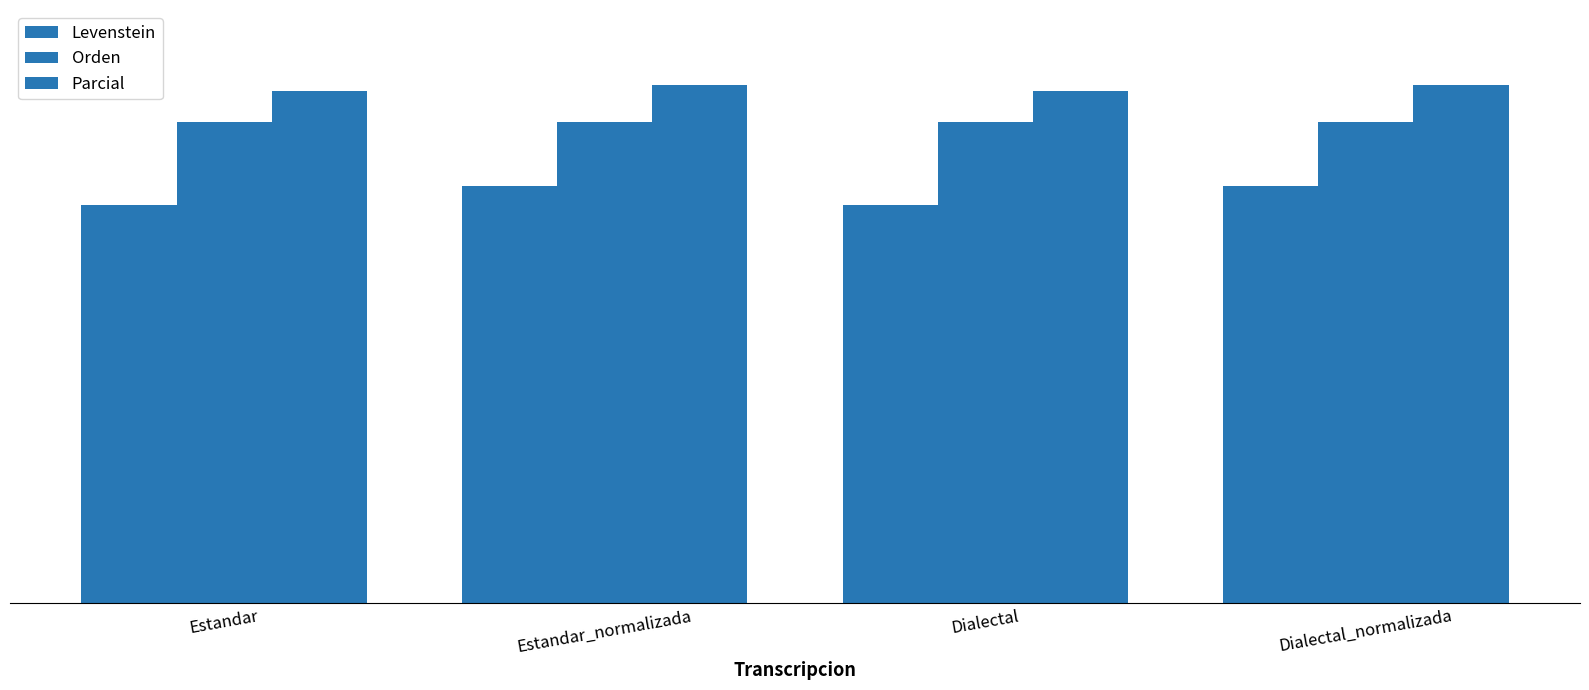

Does the chart contain any negative values?

No